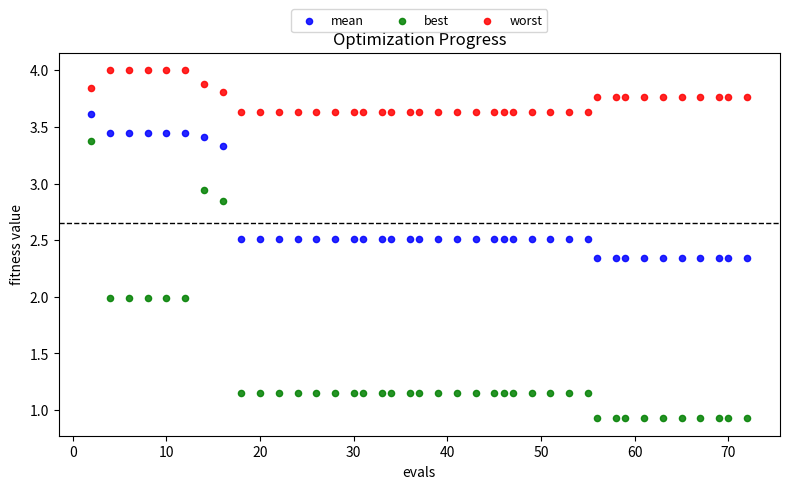

Across all data points, what is the range of X values (max minus min)?

70.0